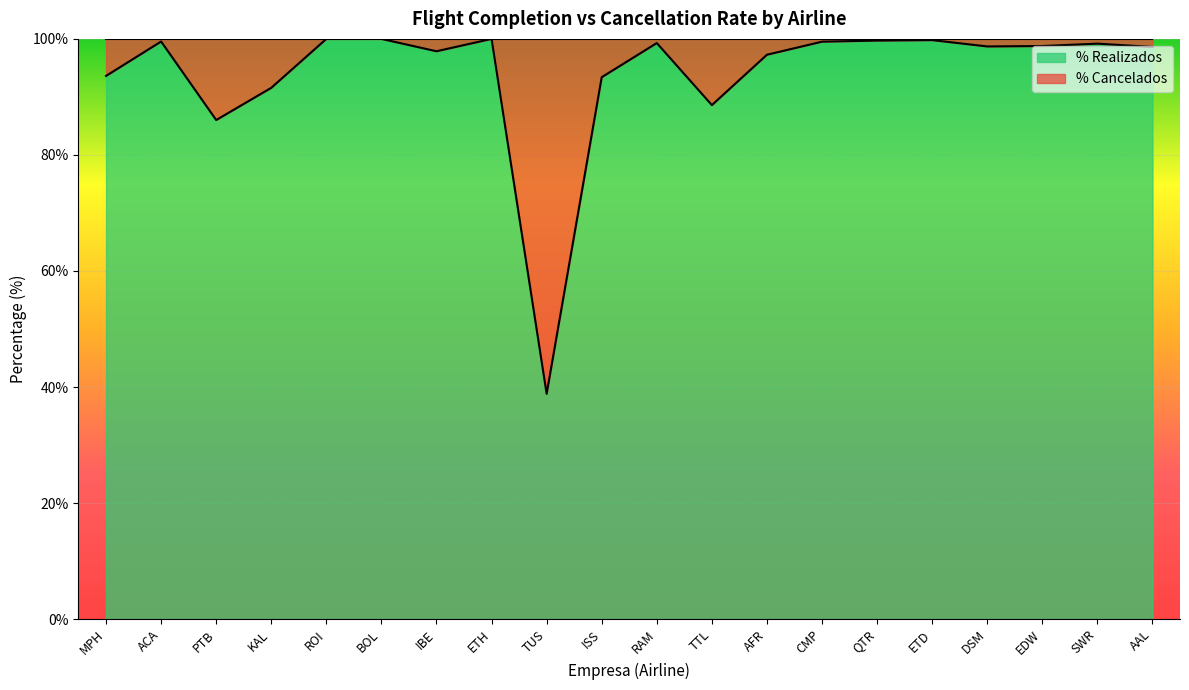

The value at IBE is 97.9. True or false?

True